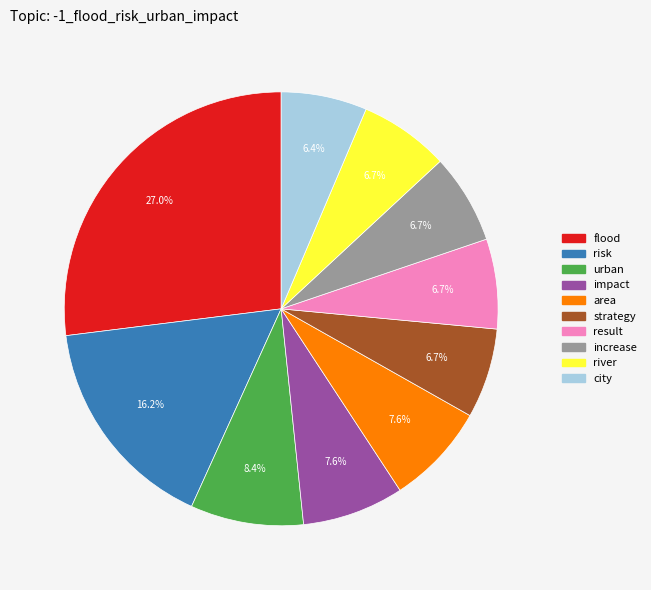

True or false: river accounts for 18% of the total.

False